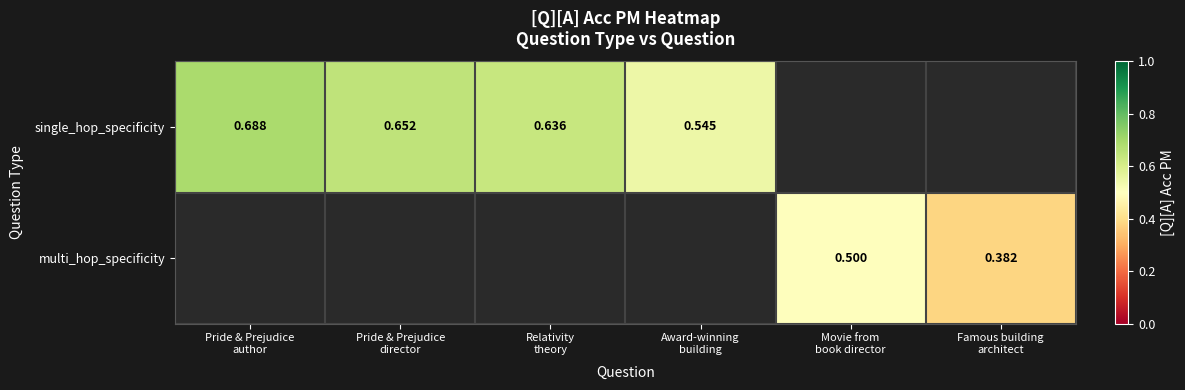

Rank the series by their average value, from highest to lowest.

single_hop_specificity, multi_hop_specificity